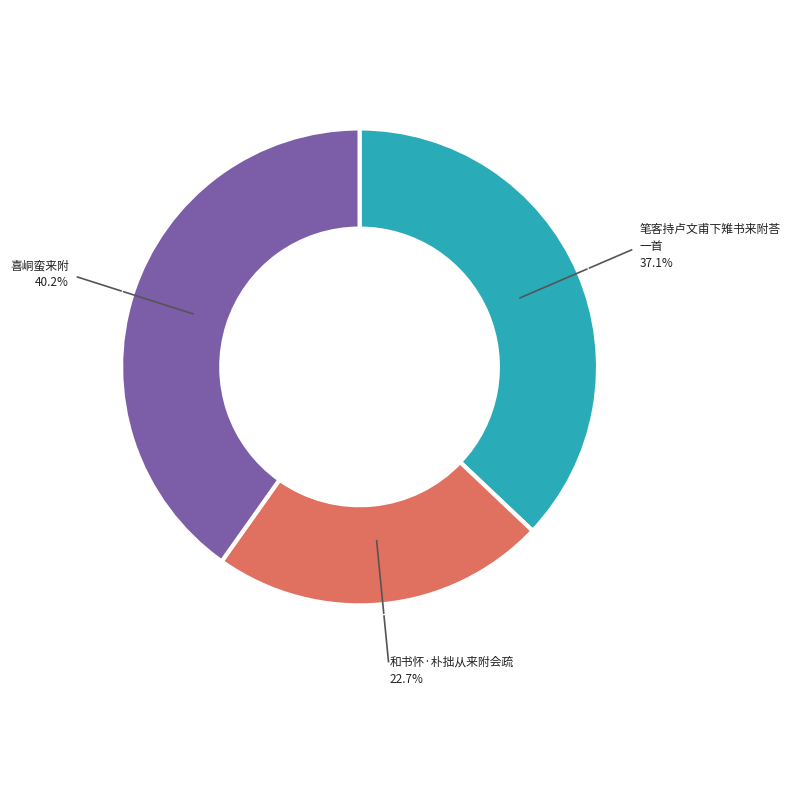

Does any single category account for the majority?

No